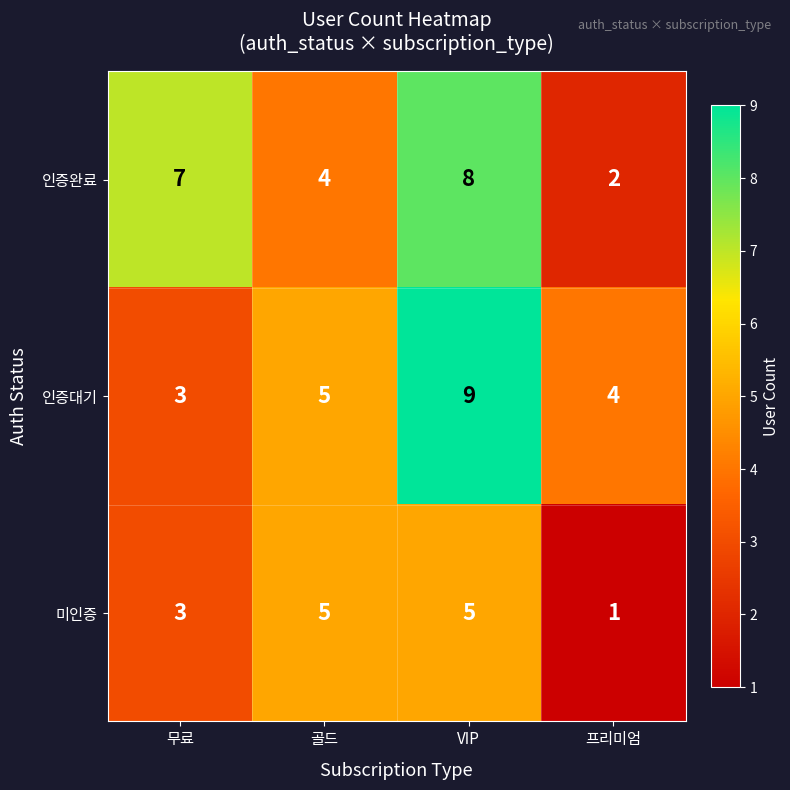

How many series are shown in this chart?

3